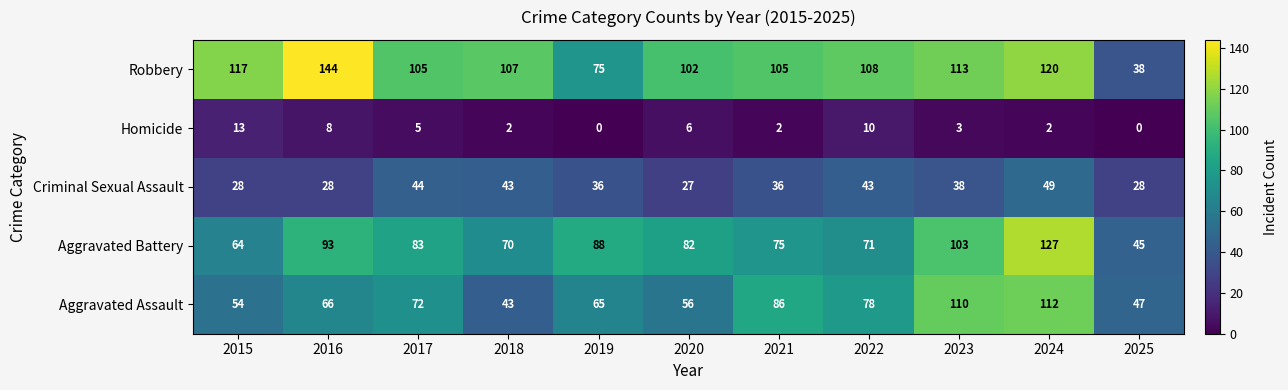

Which series changed the most between 2018 and 2025?

Robbery